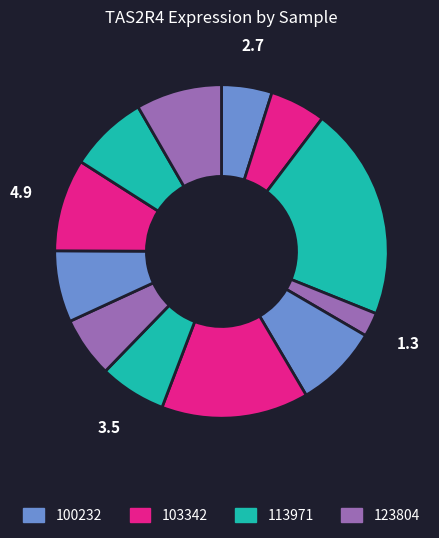

How many segments does this pie chart have?

12